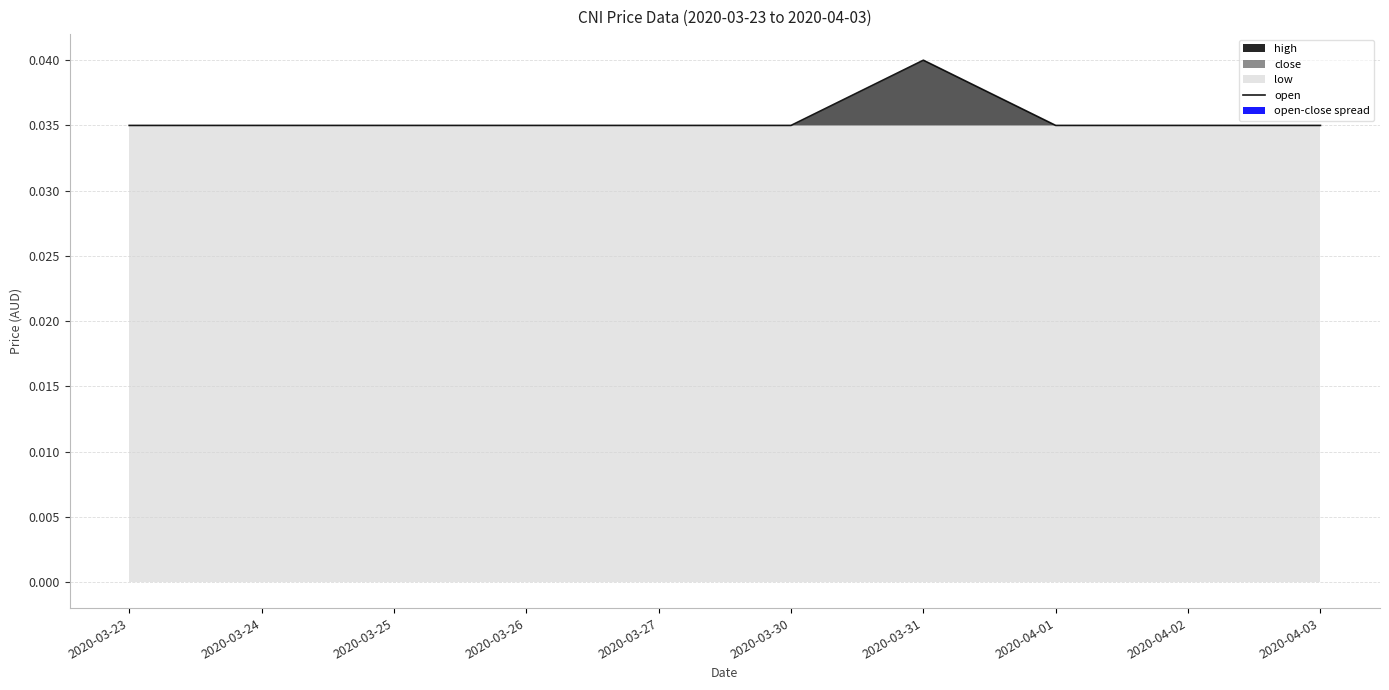

List the labels in order of value, largest first.

2020-03-31, 2020-03-23, 2020-03-24, 2020-03-25, 2020-03-26, 2020-03-27, 2020-03-30, 2020-04-01, 2020-04-02, 2020-04-03